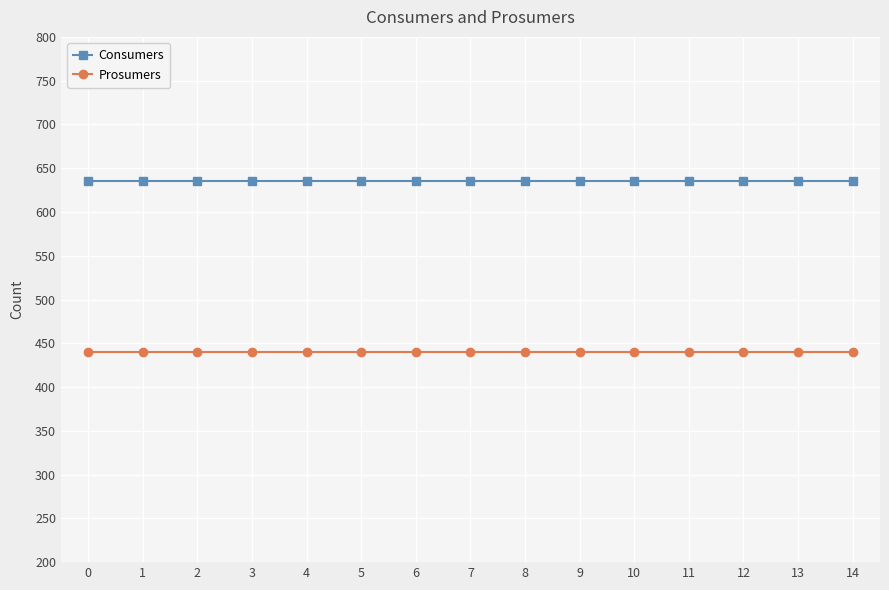

What is the value of the Consumers point at the 14th from the left?

635